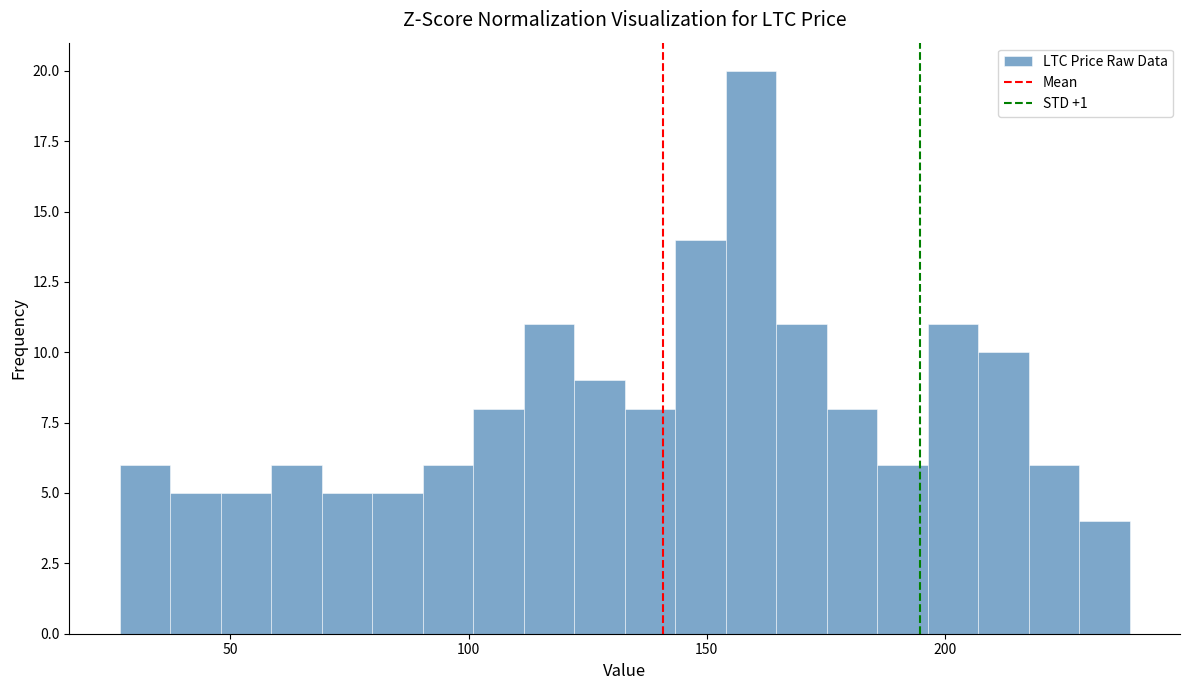

Around what value on the x-axis is the tallest bar? Give the approximate position of its centre, as read against the axis.

160